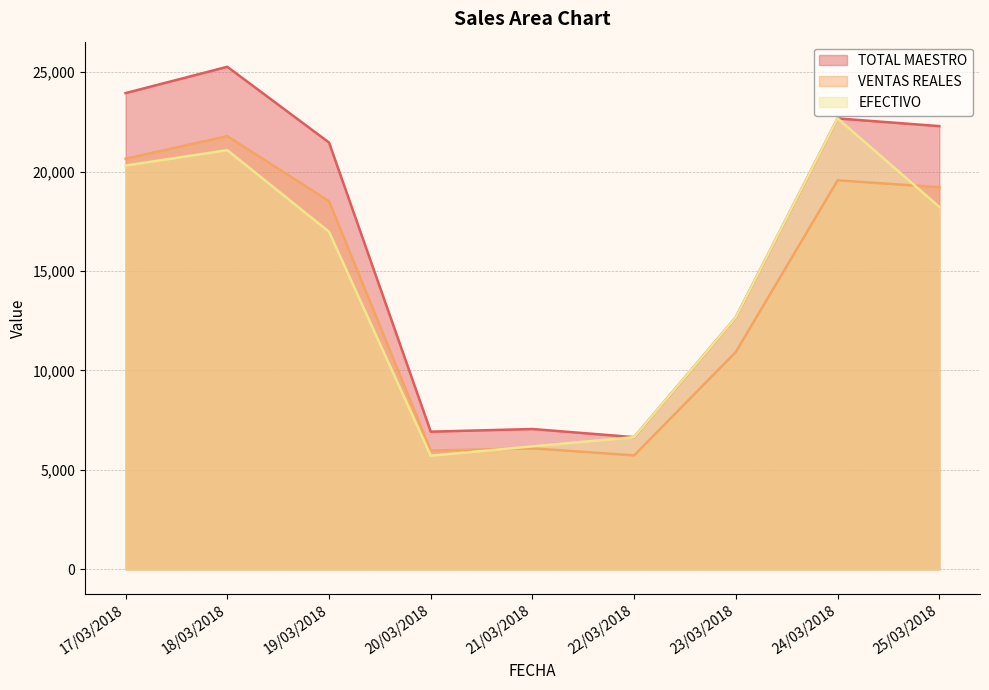

How many data points in EFECTIVO are less than 16975?

4